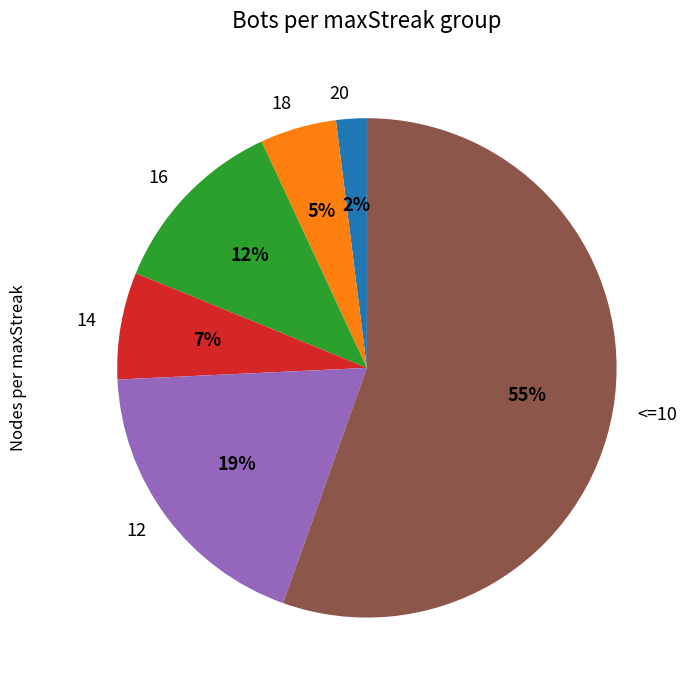

Count the number of slices in the pie.

6